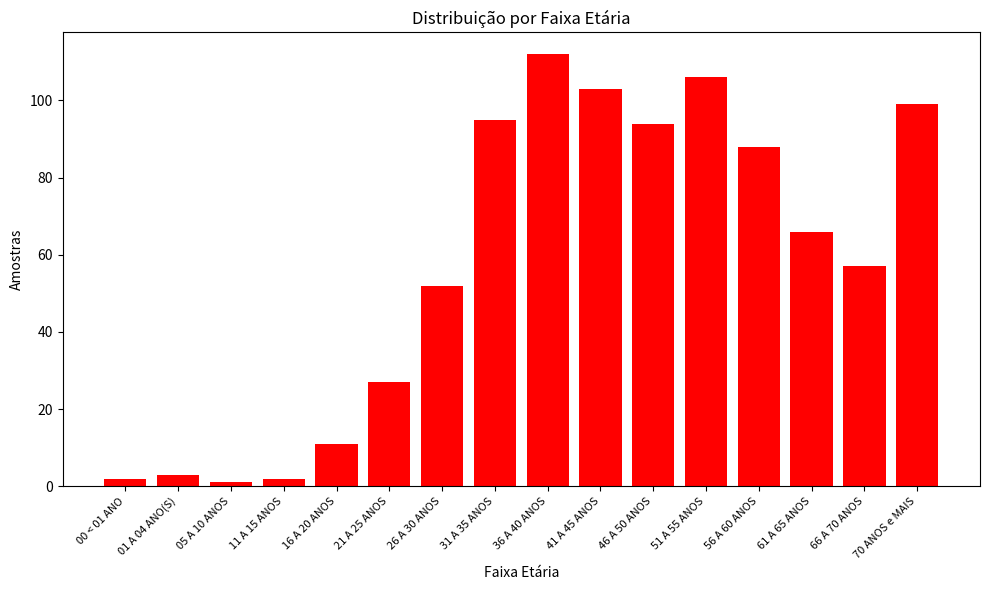

Reading left to right, what are all the values shown in this chart?

2	3	1	2	11	27	52	95	112	103	94	106	88	66	57	99